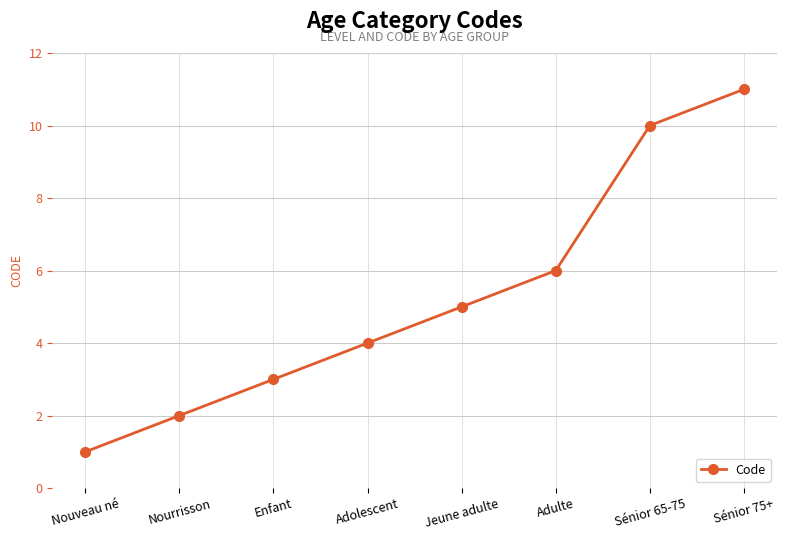

At which label is the value closest to 6?

Adulte